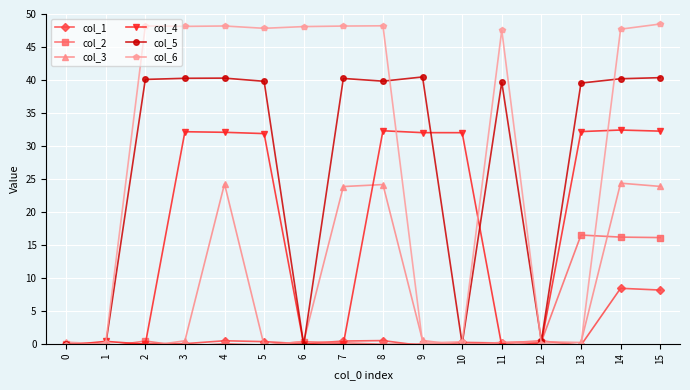

At which category is the sum across all series the highest?

14